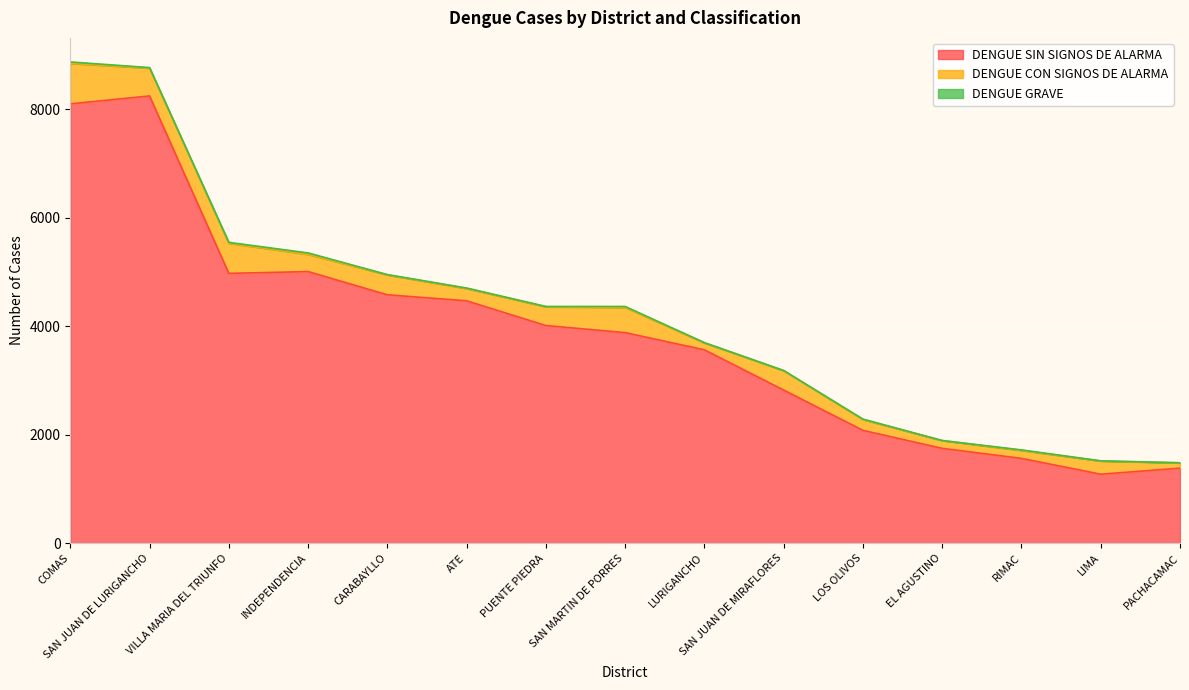

What is the label of the 8th point from the right?

SAN MARTIN DE PORRES